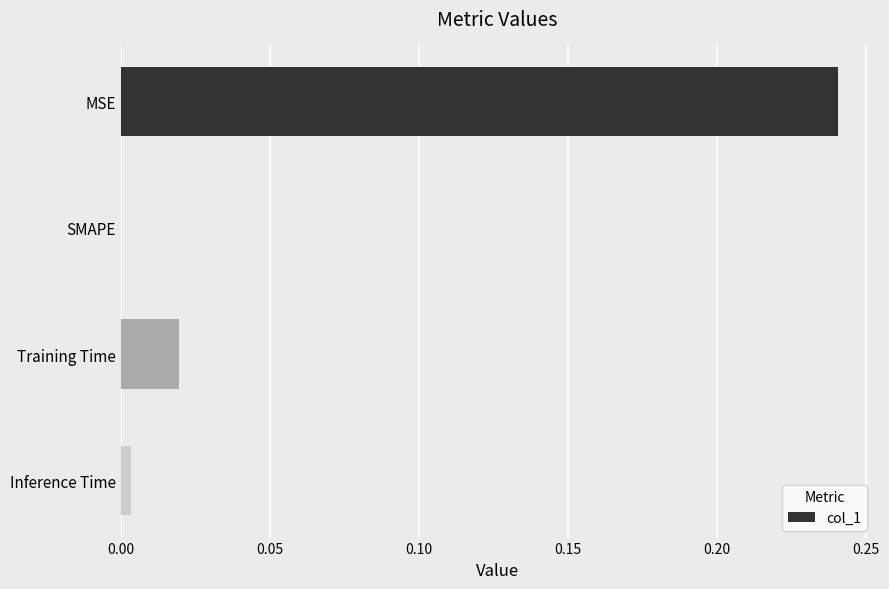

How many values are above zero?

3